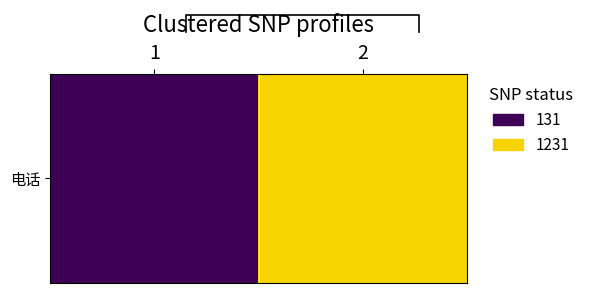

How many values are between 131 and 1231?

2